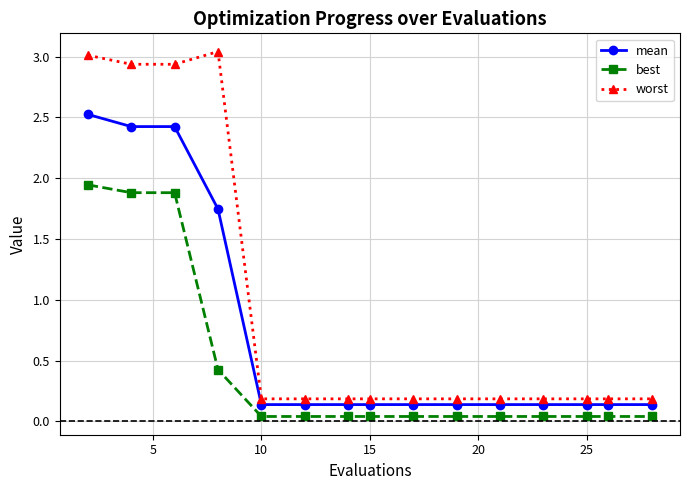

Which series has the widest spread of values?

worst